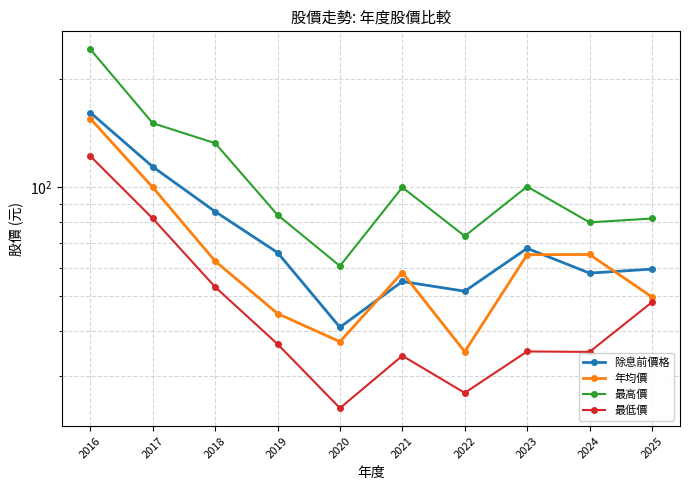

What is the value of the 年均價 point at the 3rd from the left?

62.5